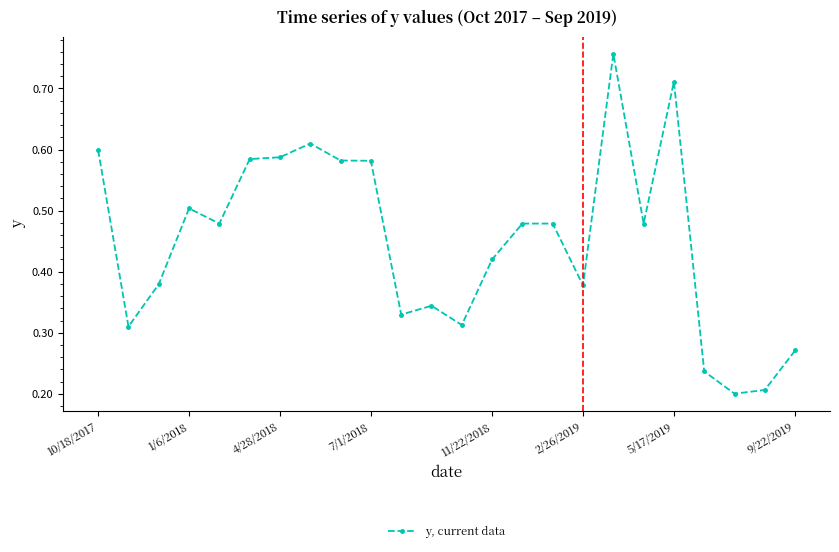

What is the sum of all values?

10.8